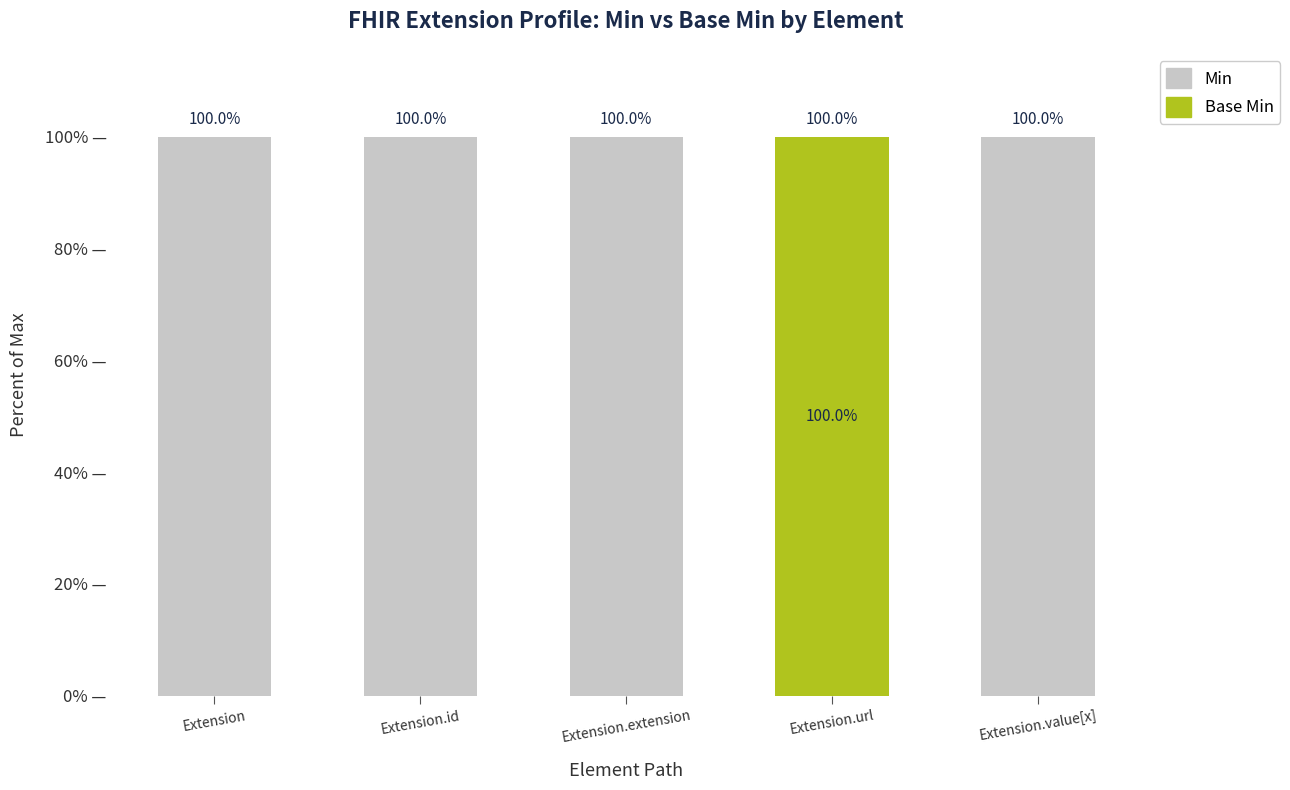

What are all the series names shown in the legend?

Min, Base Min